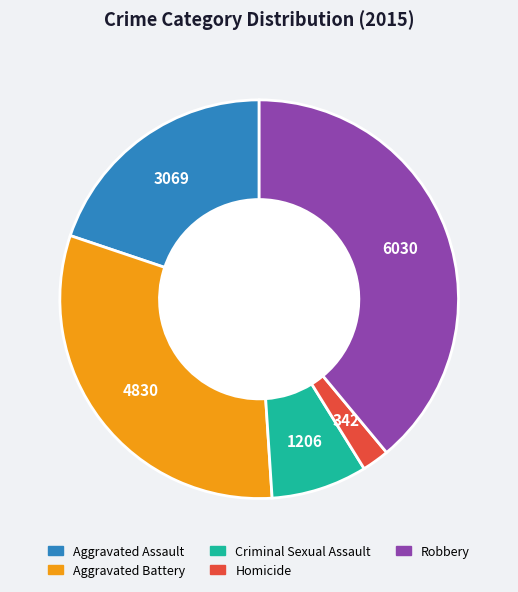

Which category has the biggest portion of the pie?

Robbery